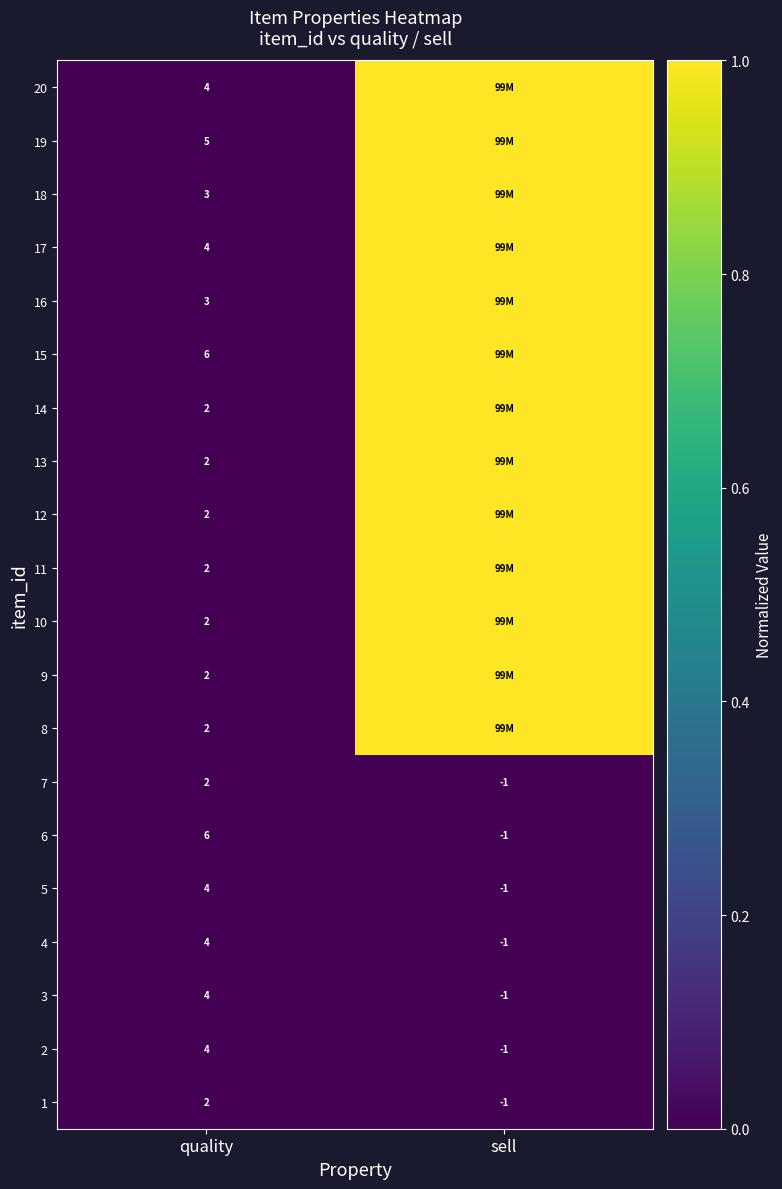

Is the value of 3 at quality greater than the value of 2 at sell?

Yes